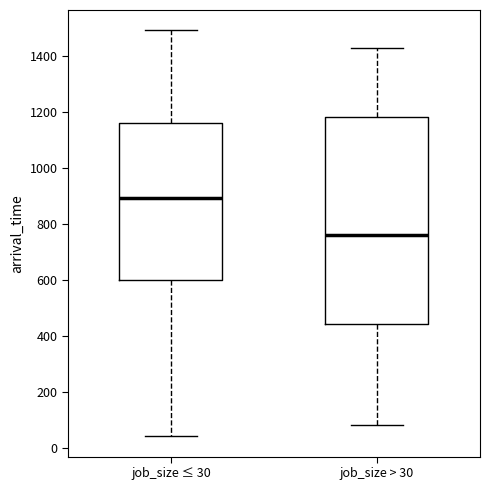

Reading left to right, read every box against the y-axis: the position of its median line, the range the box covers, and the ends of its whiskers. The values are not printed on the chart, so give them approximately, as read against the axis.

job_size ≤ 30: median 900, box 600 to 1160, whiskers 40 to 1500
job_size > 30: median 760, box 440 to 1180, whiskers 80 to 1420